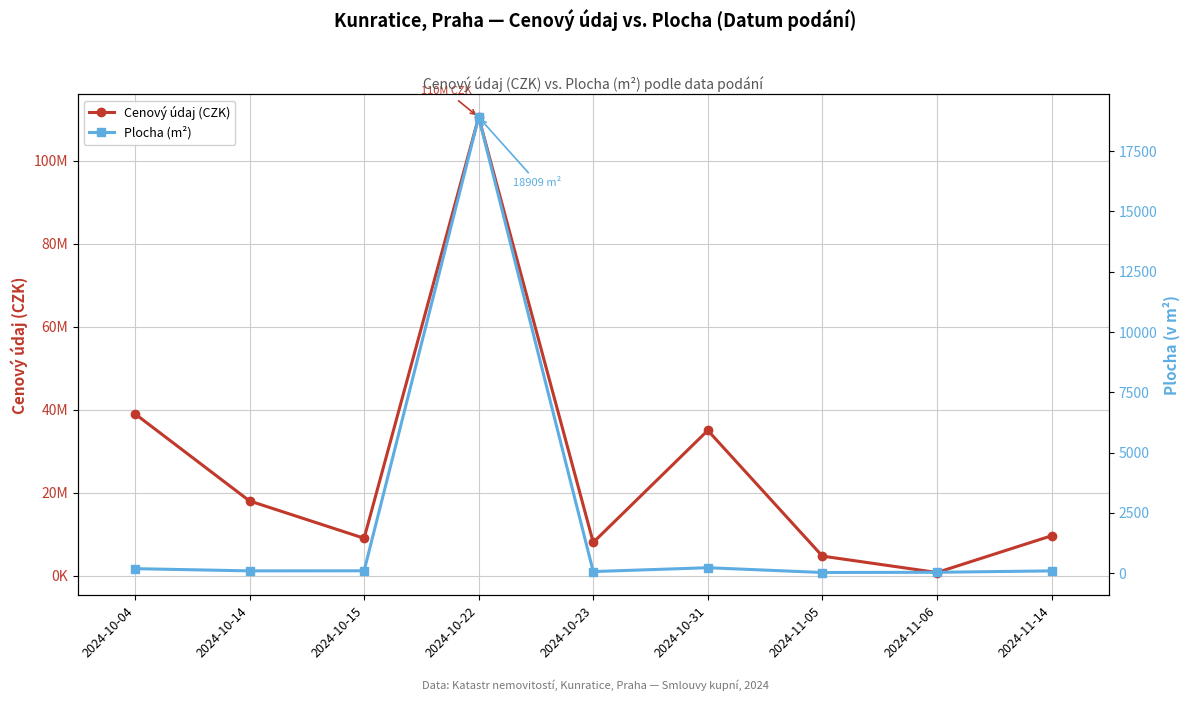

Where is Plocha (m²) nearest to the value 9468?

2024-10-31